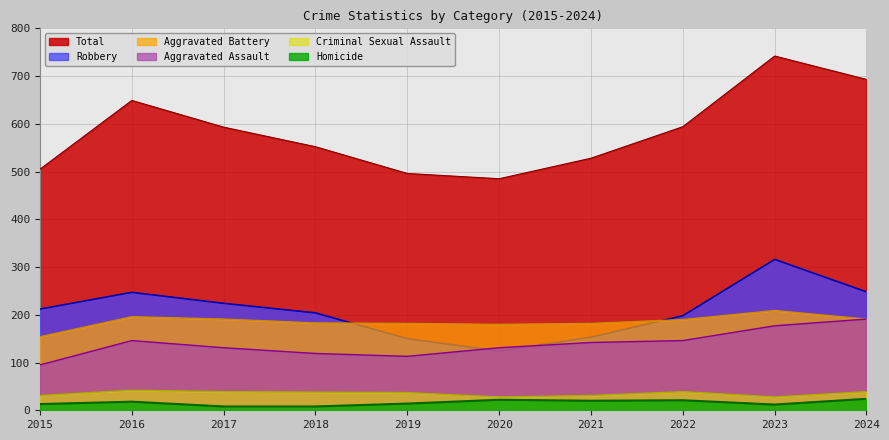

True or false: Criminal Sexual Assault and Homicide intersect in this chart.

False